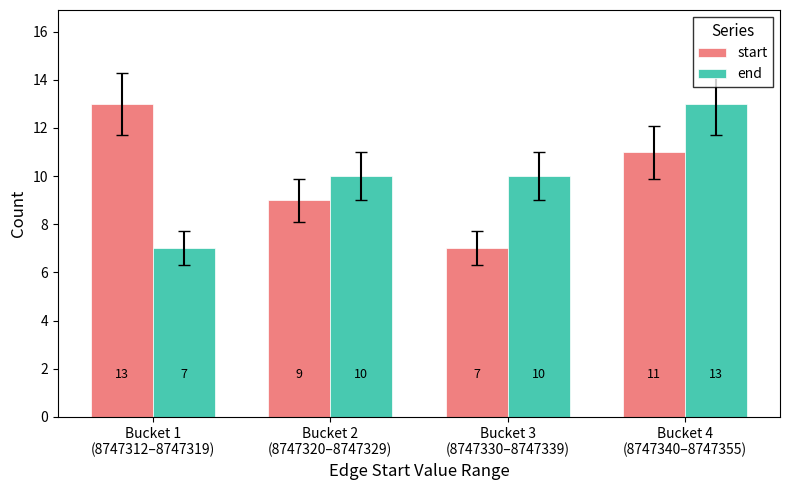

Count the end values in the range 10 to 13.

3